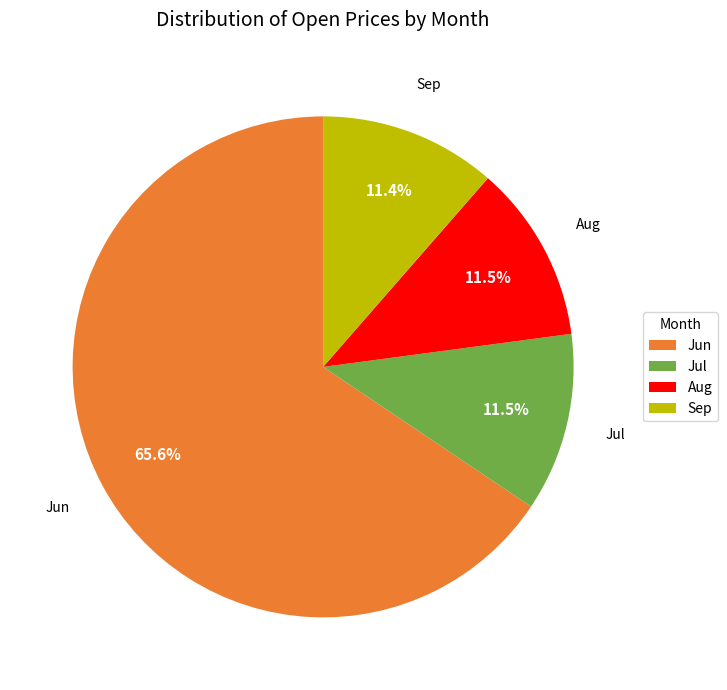

Which slice is the largest?

Jun